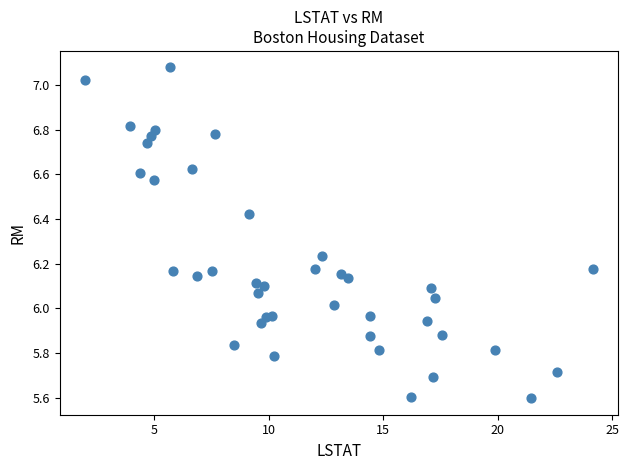

What is the range of X values (max minus min)?

22.2